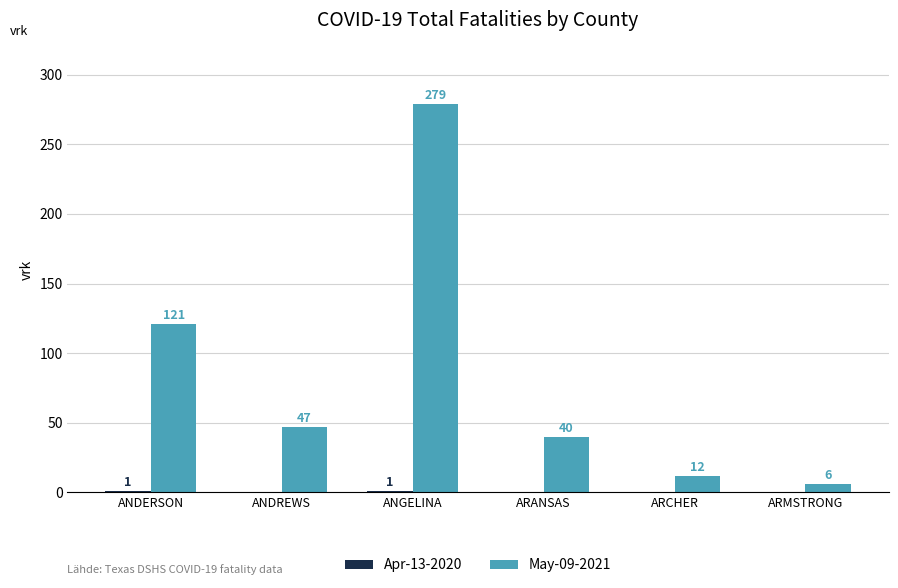

What is the spread (max minus min) of values at ARMSTRONG?

6